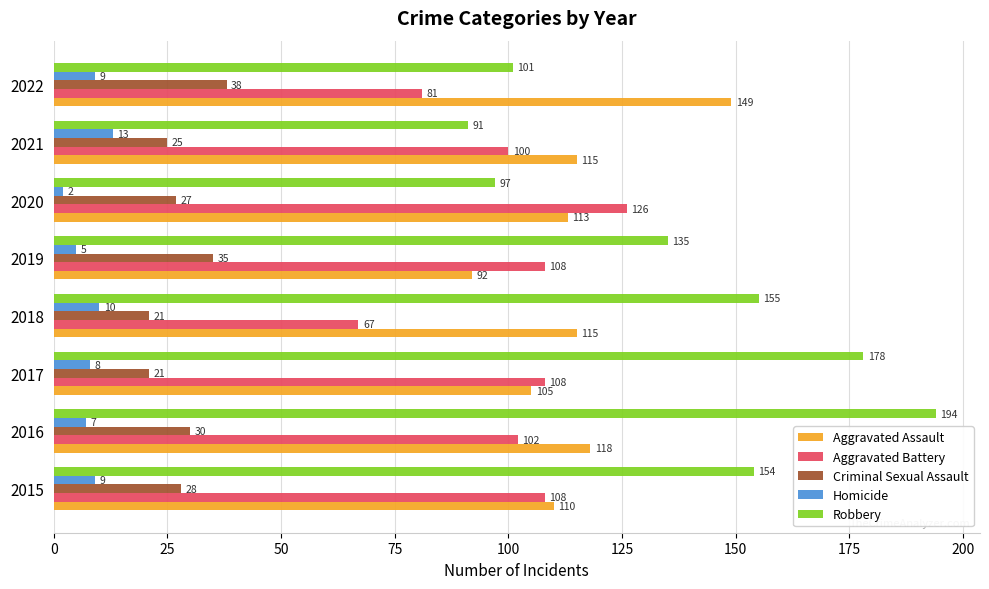

The value of Aggravated Battery at 2022 is 52. True or false?

False